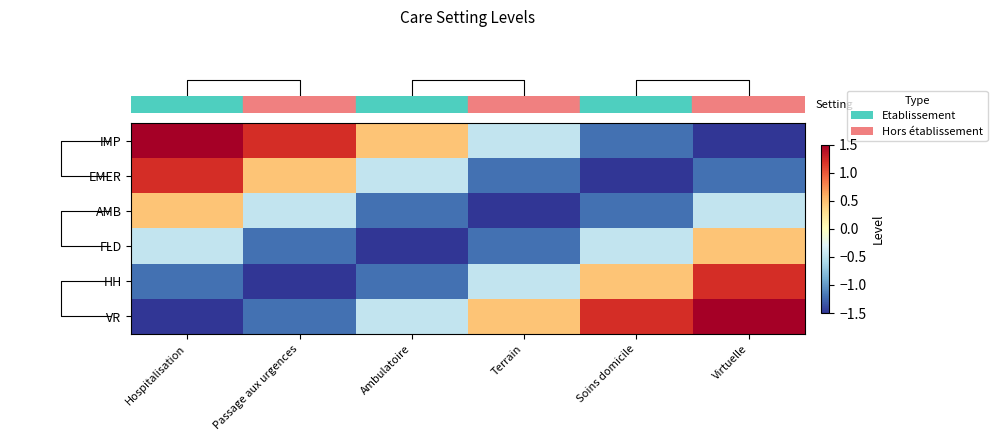

Between Passage aux urgences and Ambulatoire, which is larger?

Passage aux urgences